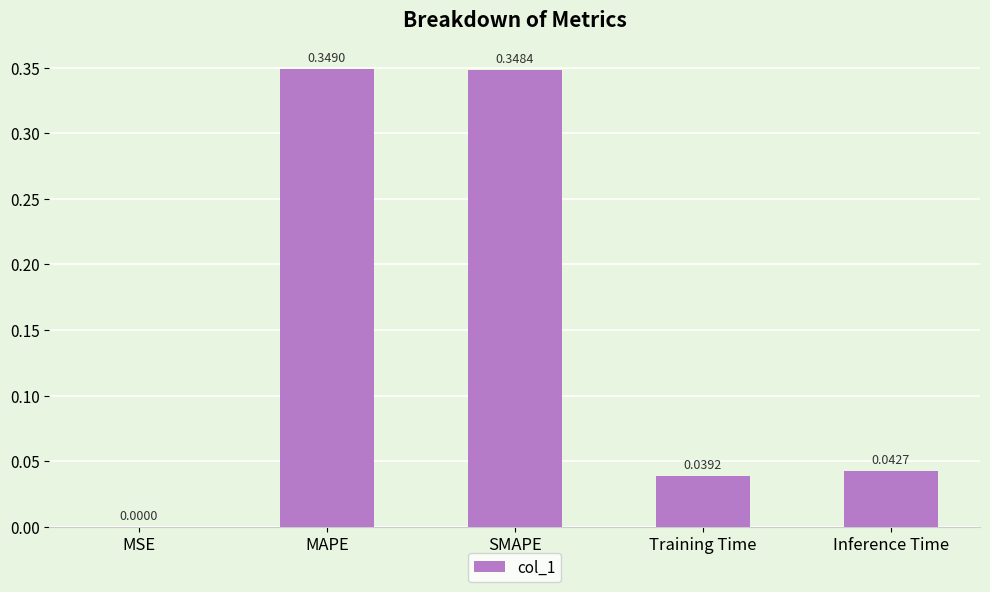

Which label corresponds to the largest value in the chart?

MAPE